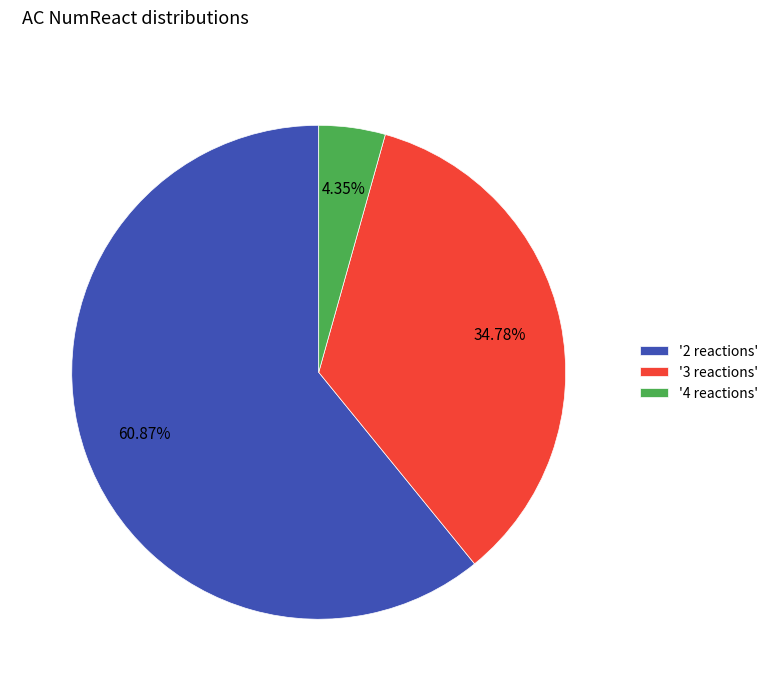

Between '2 reactions' and '4 reactions', which is larger?

'2 reactions'